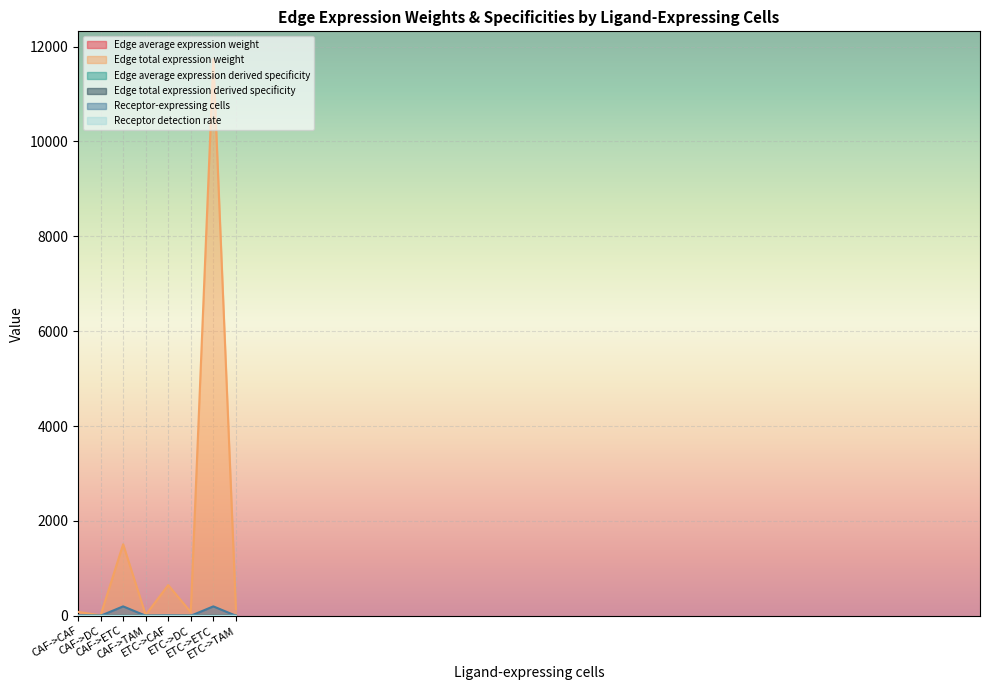

At which category does the chart reach its minimum across all series?

CAF->DC